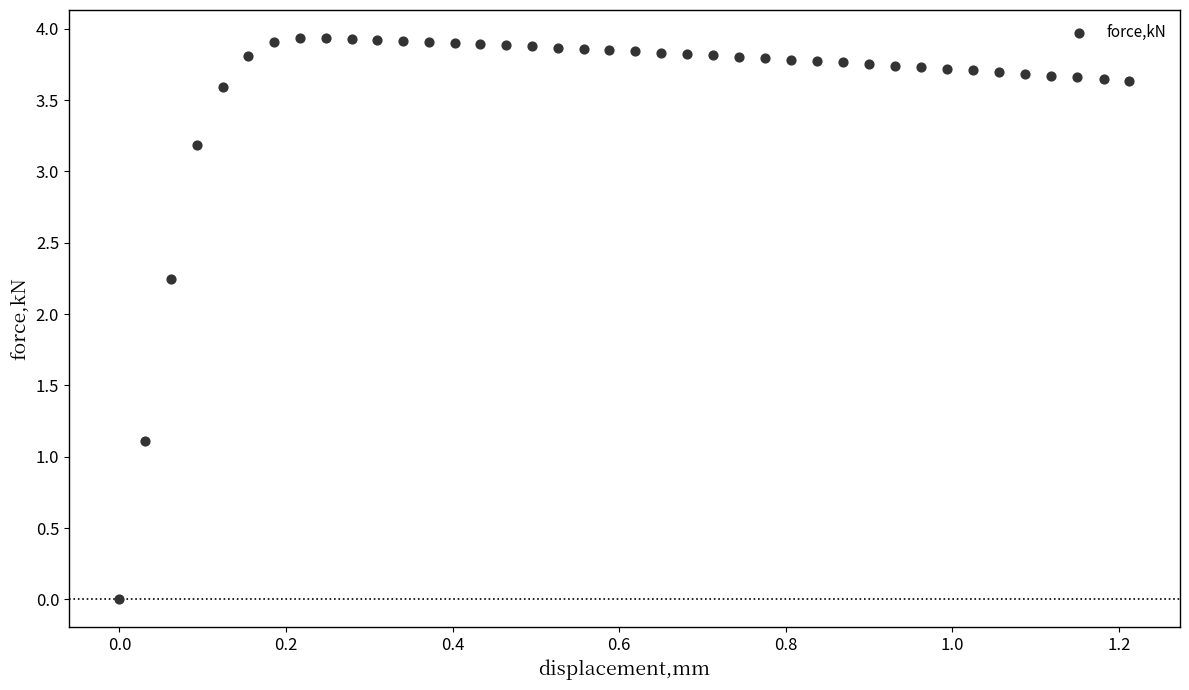

What Y value in the scatter plot is closest to 1?

1.1